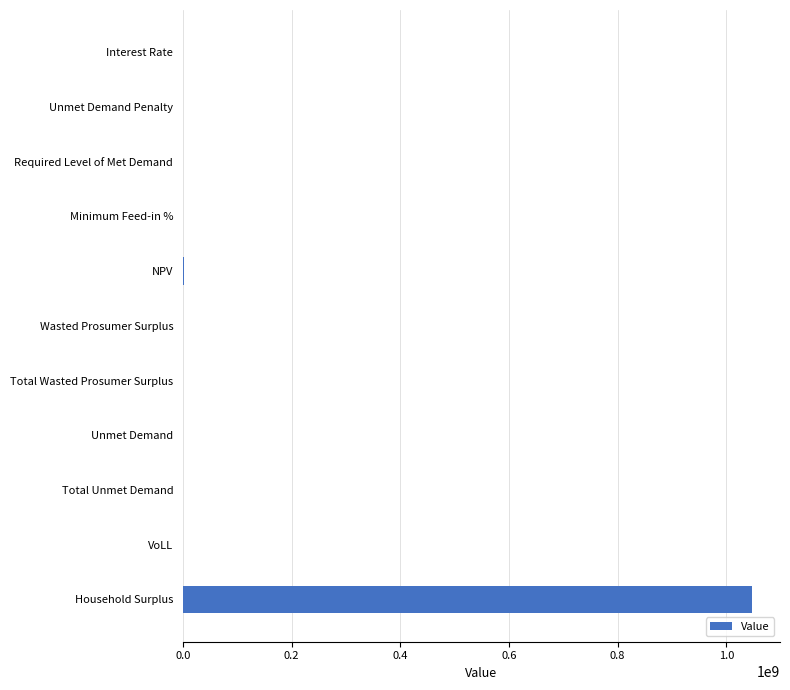

The chart shows a value of 0.0 at Required Level of Met Demand. True or false?

True